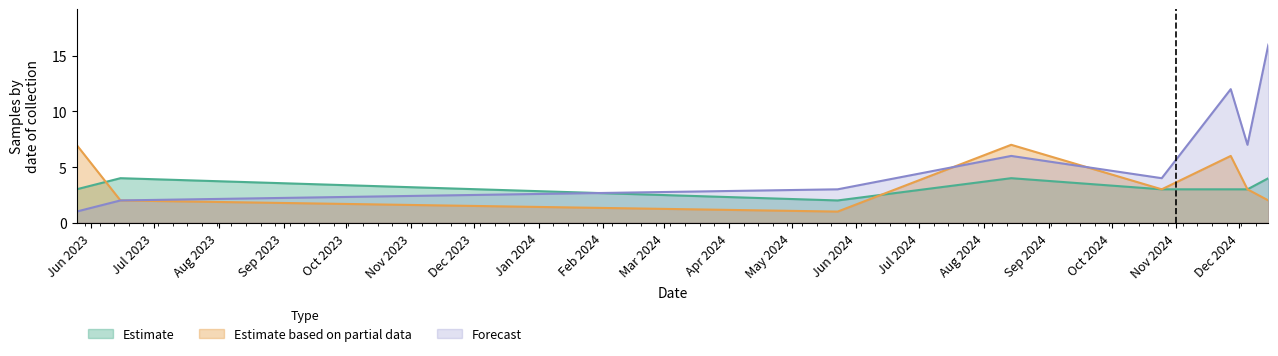

Rank the series by their maximum value, from highest to lowest.

Forecast, Estimate based on partial data, Estimate